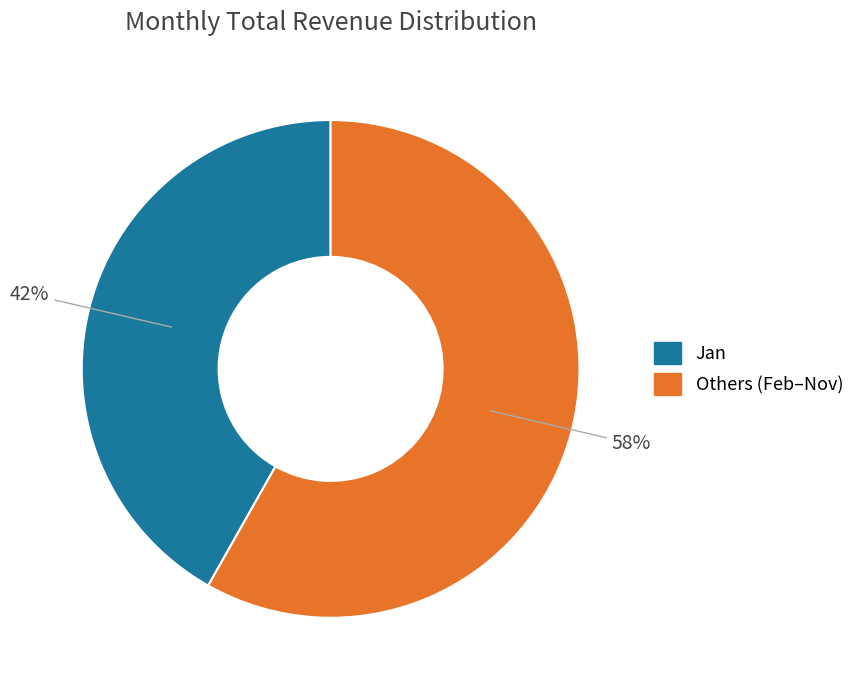

Is there any slice that represents more than half of the pie?

Yes